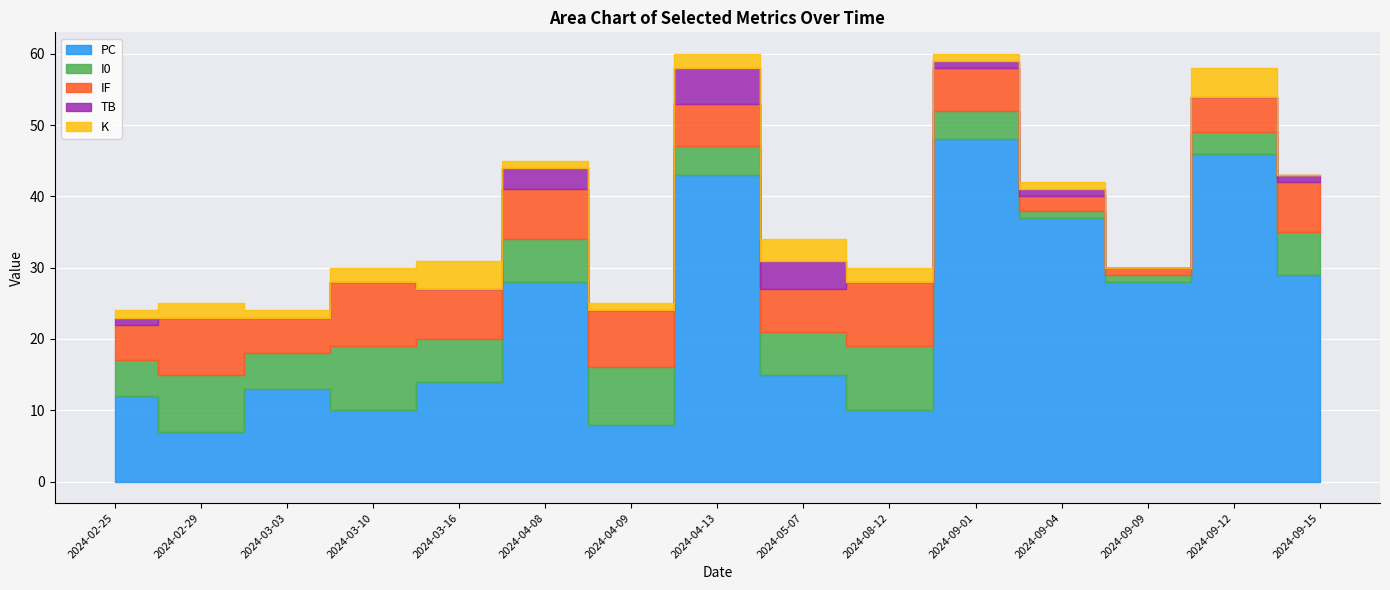

At which category is the sum across all series the highest?

2024-04-13